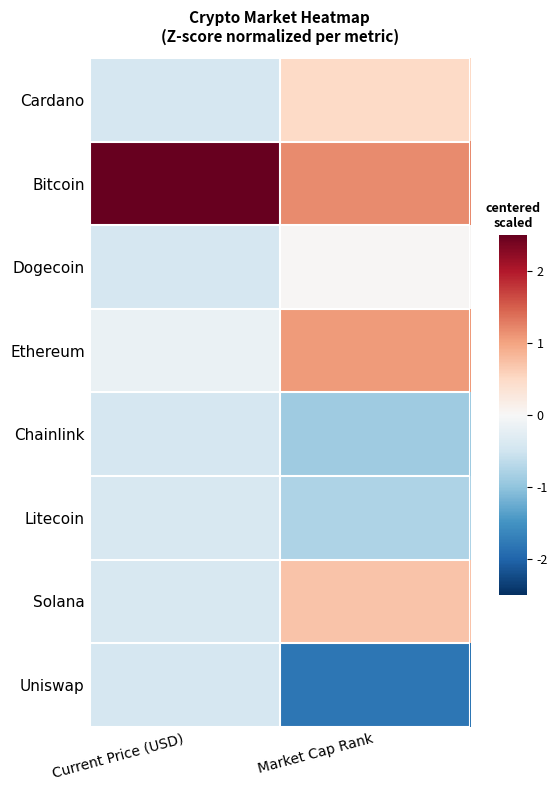

Which category has the highest value across all series?

Current Price (USD)